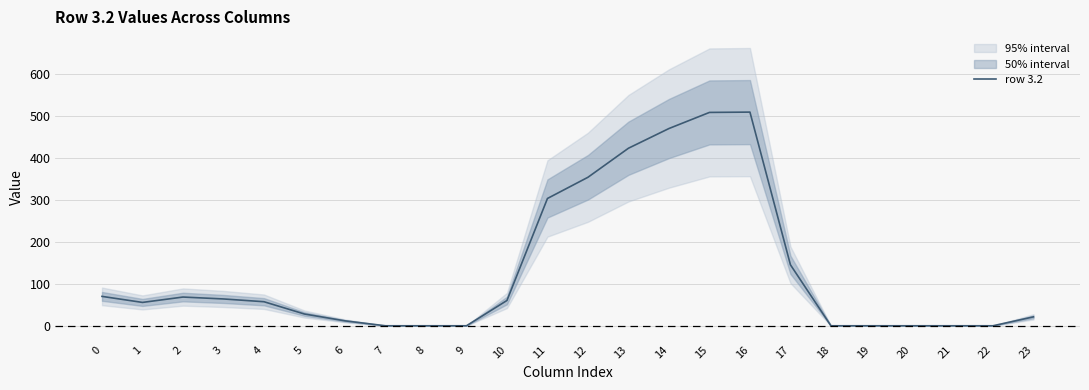

What value does the data have at 23?

21.2